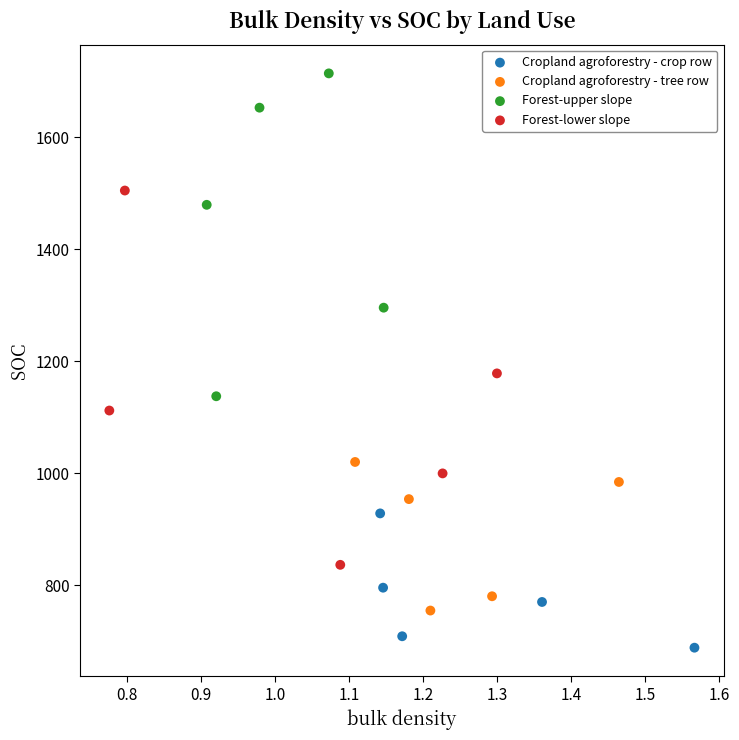

Which series has the largest Y range (max minus min)?

Forest-lower slope